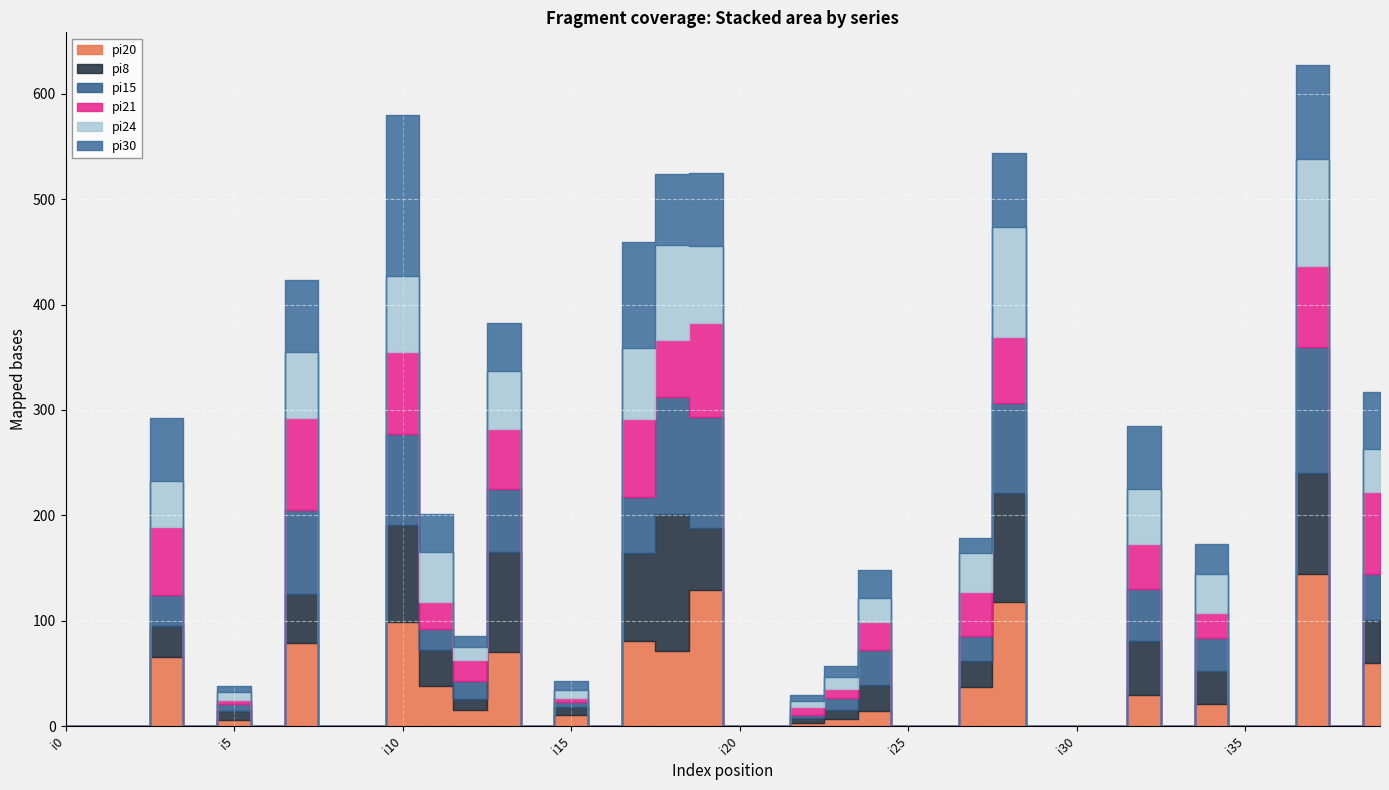

List the series in order of their peak value, highest first.

pi30, pi20, pi8, pi15, pi24, pi21